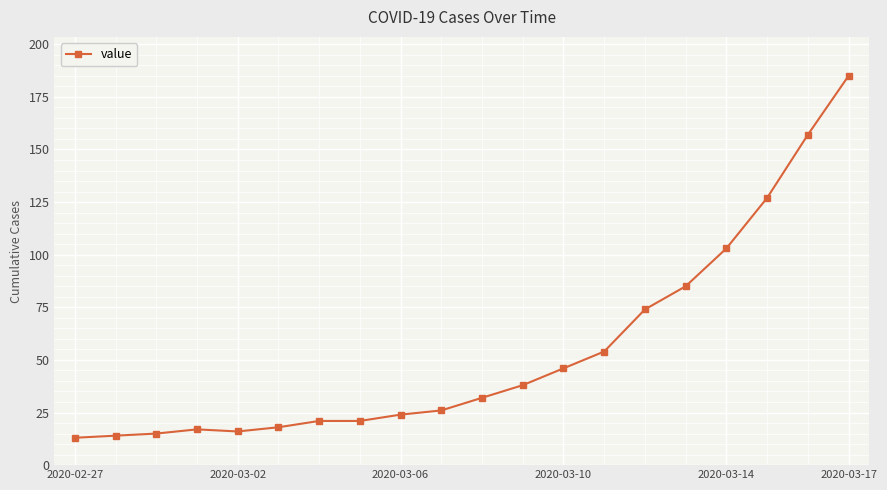

What is the difference between the second highest and minimum values?

144